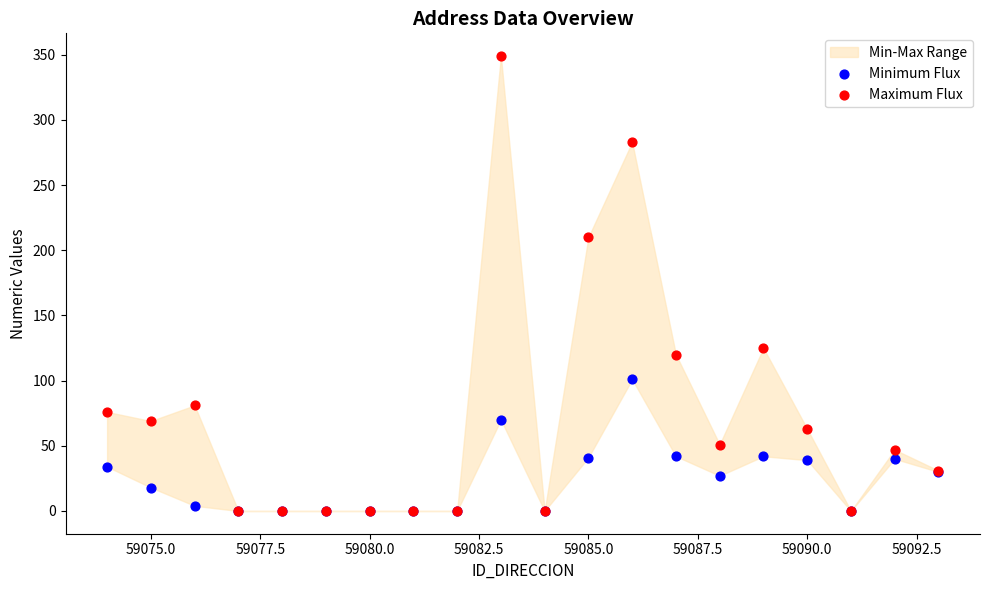

In the Maximum Flux series, what Y value is closest to 174?

210